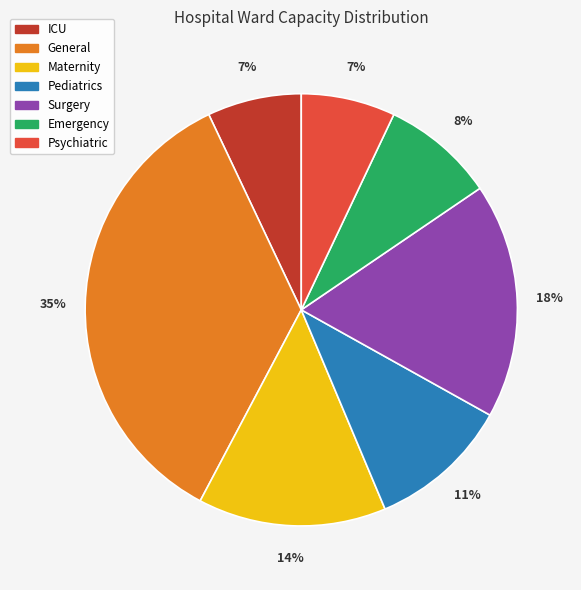

Does any single category account for the majority?

No